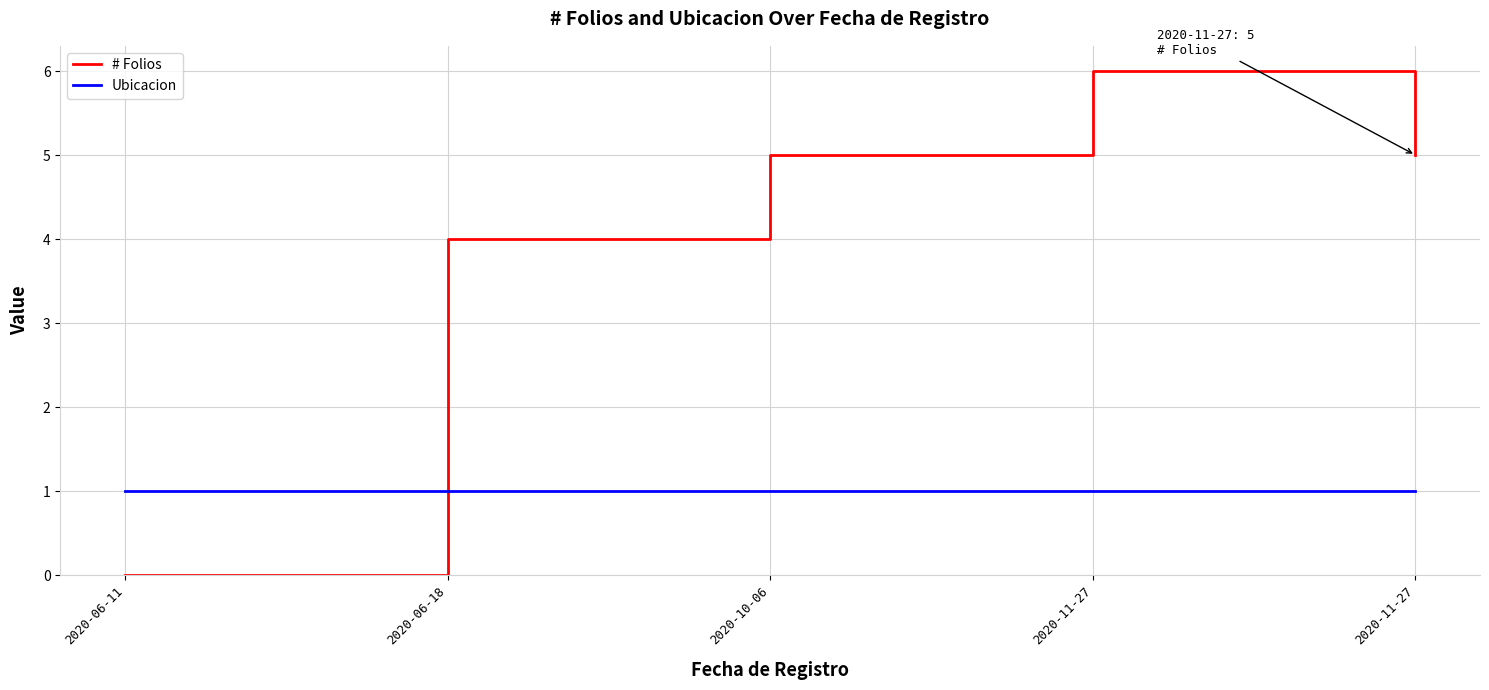

Which category has the lowest value across all series?

2020-06-11